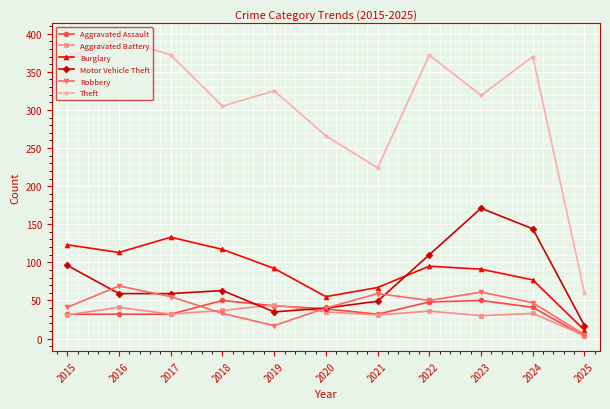

Which series has the largest range (max minus min)?

Theft